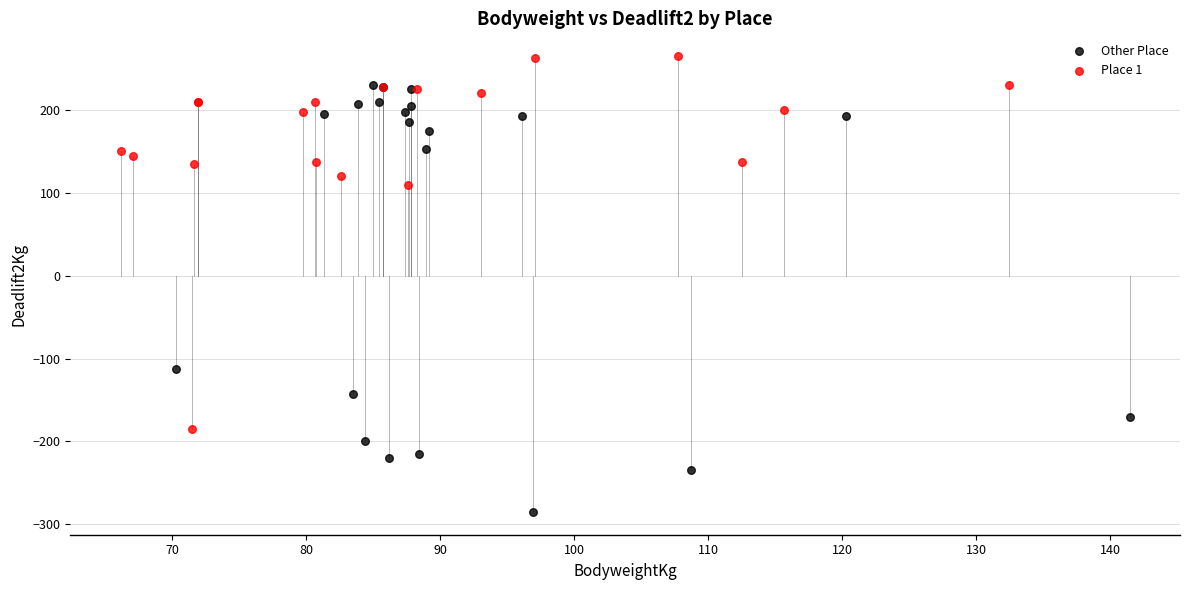

Which series reaches the maximum Y coordinate?

Place 1